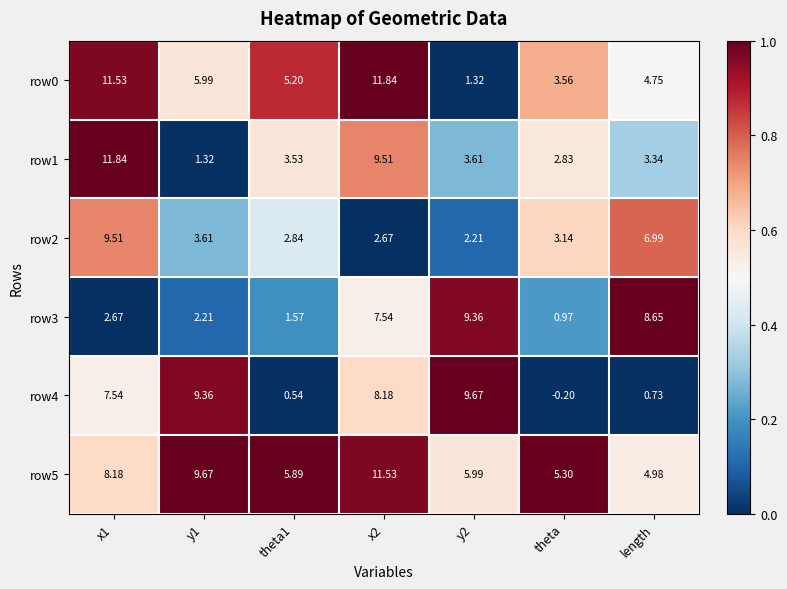

Which label corresponds to the smallest value in the chart?

theta